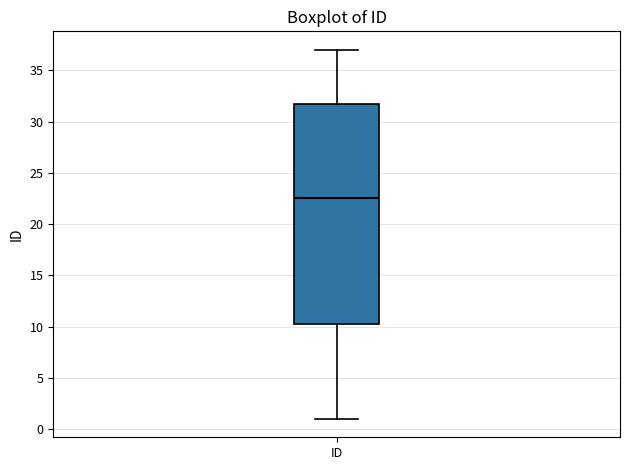

Transcribe this box plot: give where the median line is, the range the box spans, and where the two whiskers end, as read against the y-axis. The values are not printed on the chart, so give them approximately, as read against the axis.

median 22.5, box 10.5 to 32.0, whiskers 1.0 to 37.0